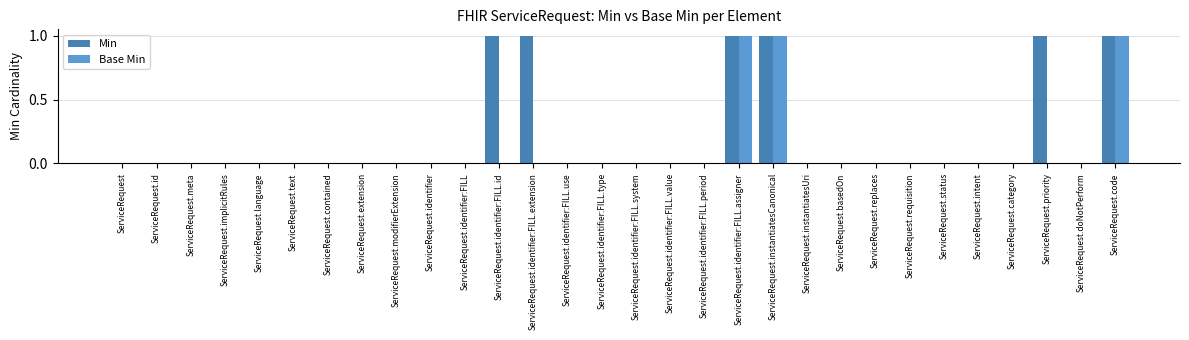

The Min series shows 0 at ServiceRequest.doNotPerform. True or false?

True